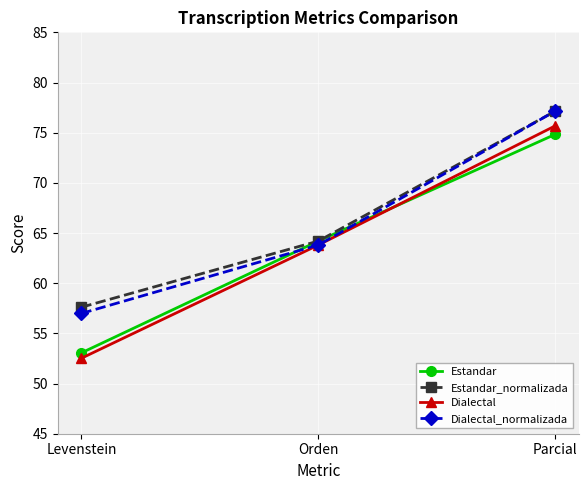

Does the chart have visible grid lines?

Yes